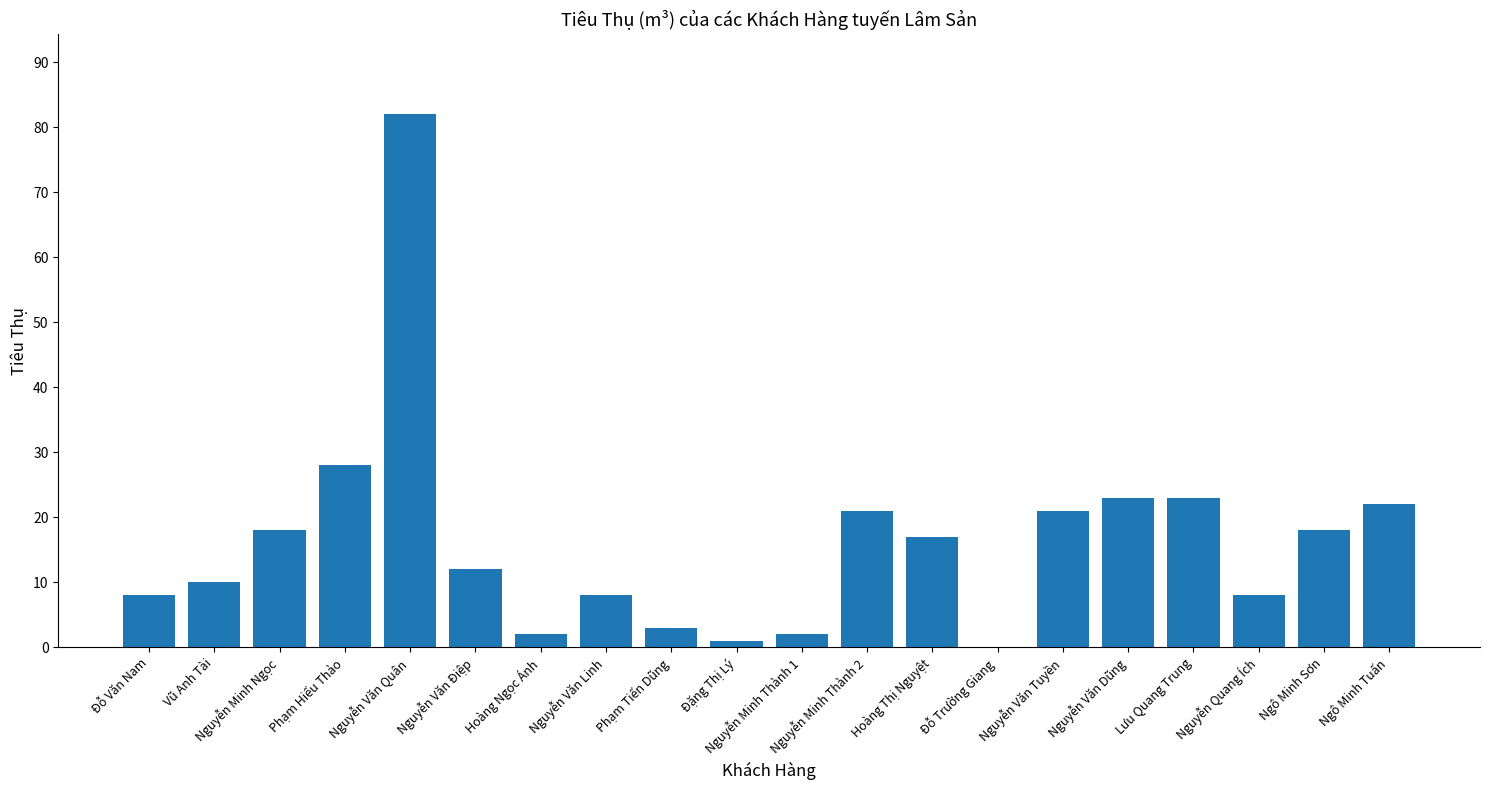

What is the ratio of the value at Đỗ Văn Nam to the value at Nguyễn Quang Ích?

1.0